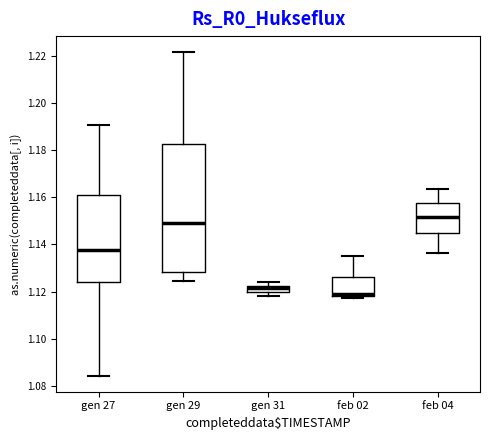

Where is the upper edge of the box for feb 04 on the y-axis? The values are not printed on the chart, so give them approximately, as read against the axis.

1.158